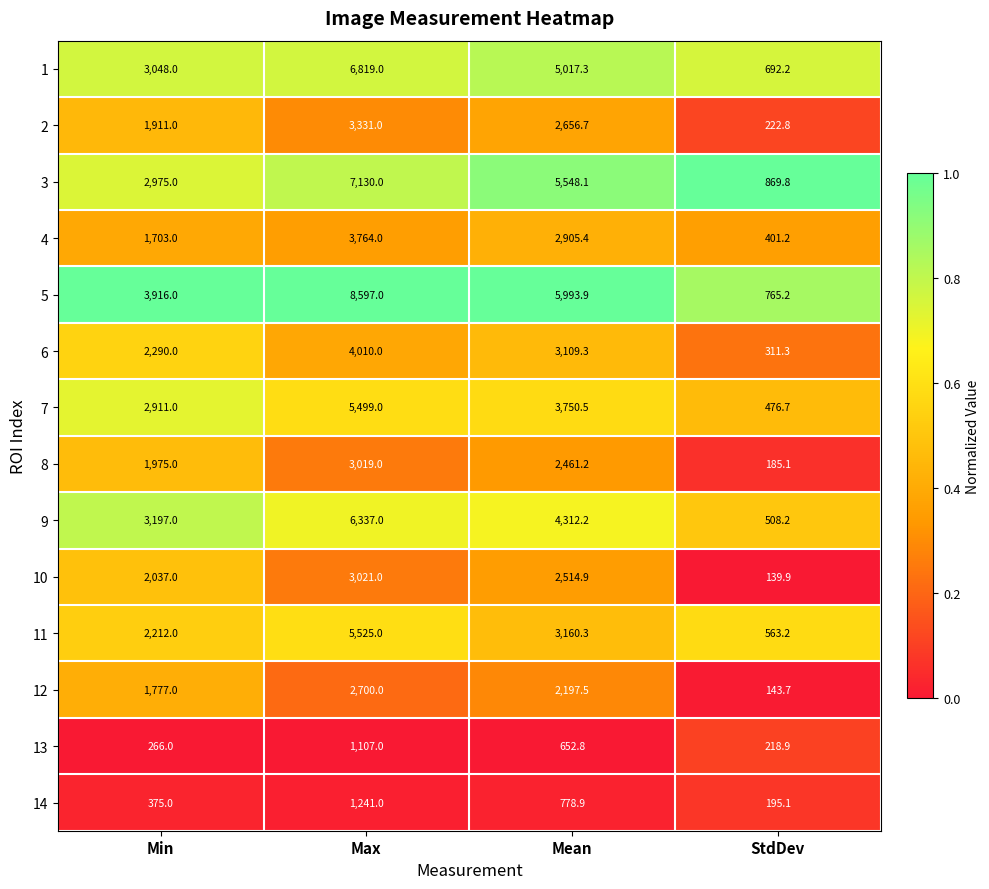

Rank the series at Max from highest to lowest value.

5, 3, 1, 9, 11, 7, 6, 4, 2, 10, 8, 12, 14, 13